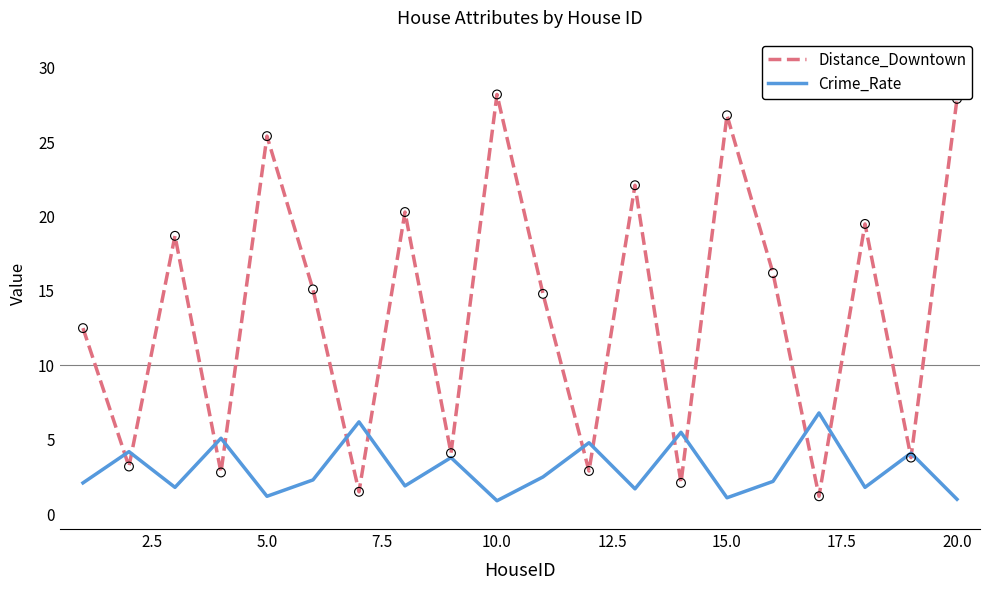

Which series has the widest spread of values?

Distance_Downtown